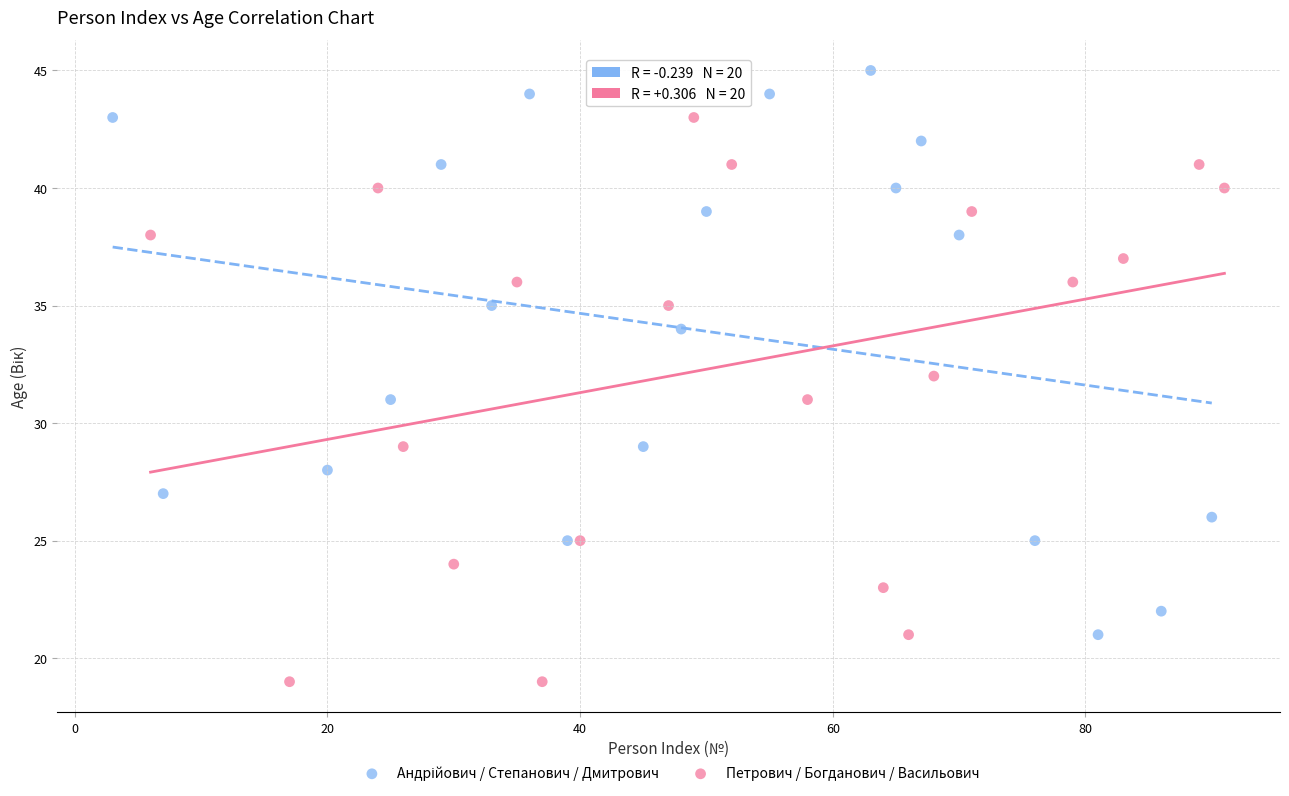

Which series reaches the minimum Y coordinate?

Петрович / Богданович / Васильович